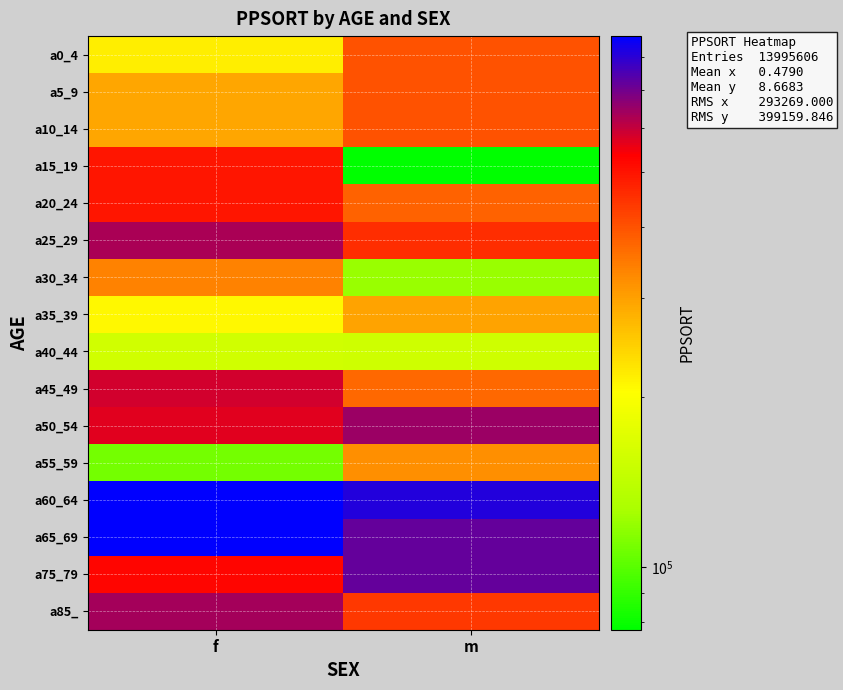

At f, list the series in order from smallest to largest.

a55_59, a40_44, a35_39, a0_4, a5_9, a10_14, a30_34, a15_19, a20_24, a75_79, a50_54, a45_49, a25_29, a85_, a60_64, a65_69